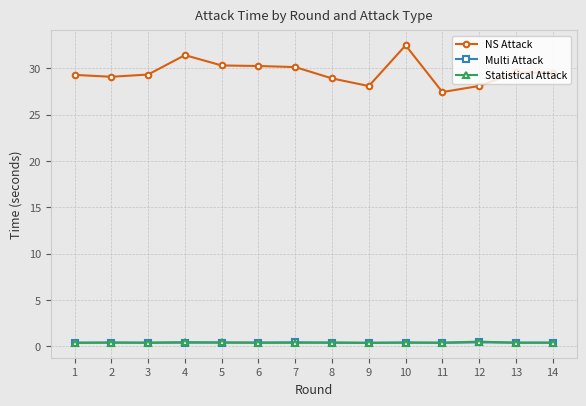

True or false: Multi Attack has more than 0 interior local peaks.

True